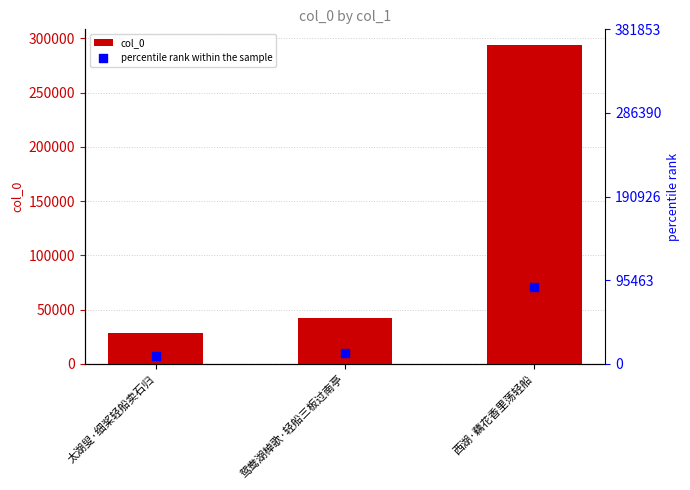

What are all the series names shown in the legend?

col_0, percentile rank within the sample